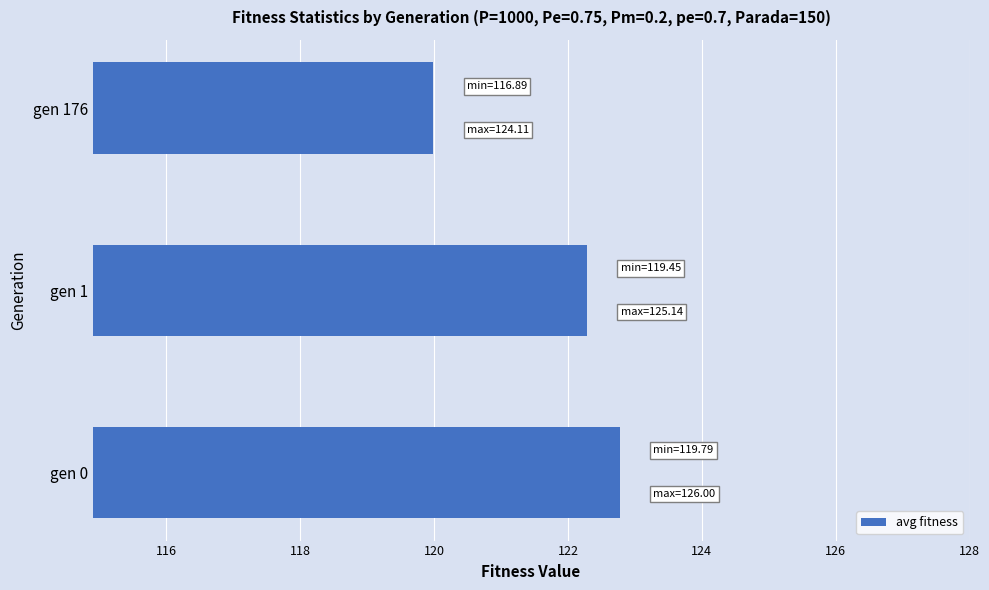

At which label is the value closest to 121?

gen 176